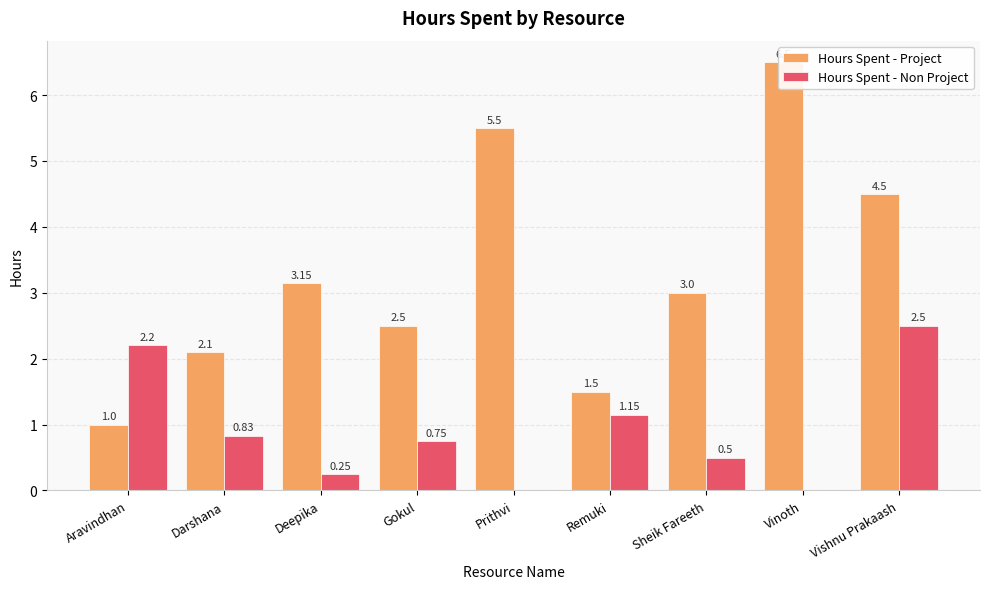

What is the difference between the maximum and minimum values in the Hours Spent - Project series?

5.5